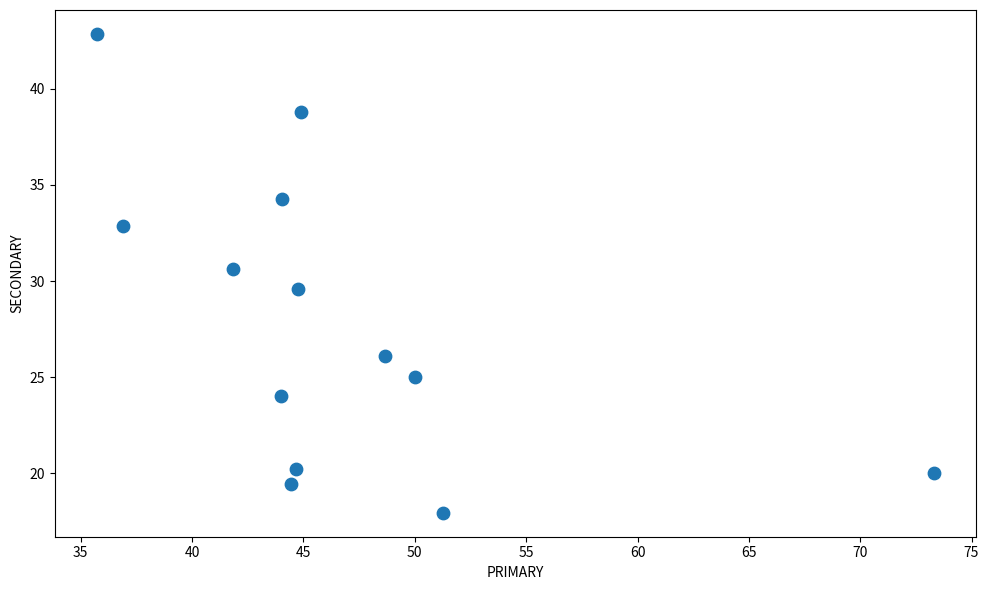

What is the range of Y values (max minus min)?

24.9